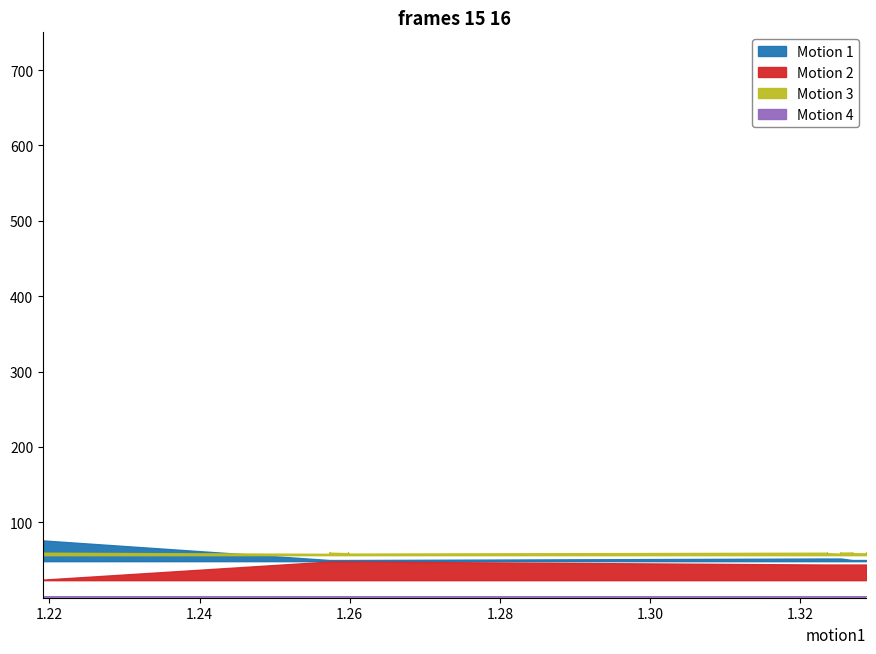

True or false: StartProfit and StopLoss intersect in this chart.

False